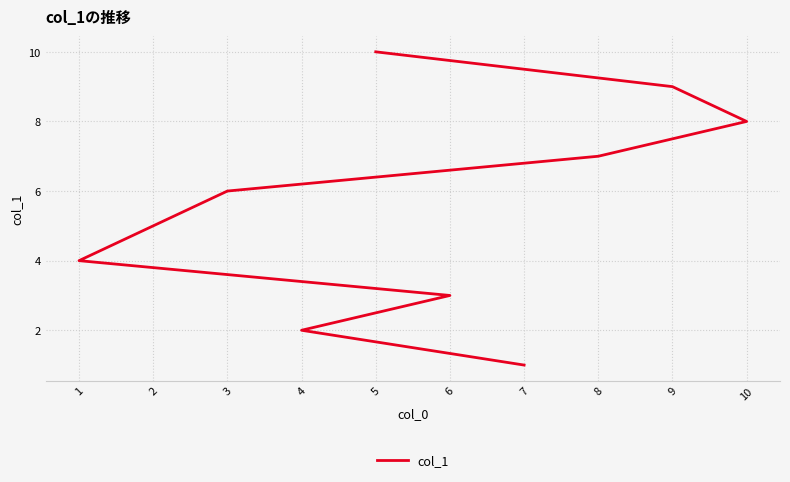

What value does the data have at 5?

10